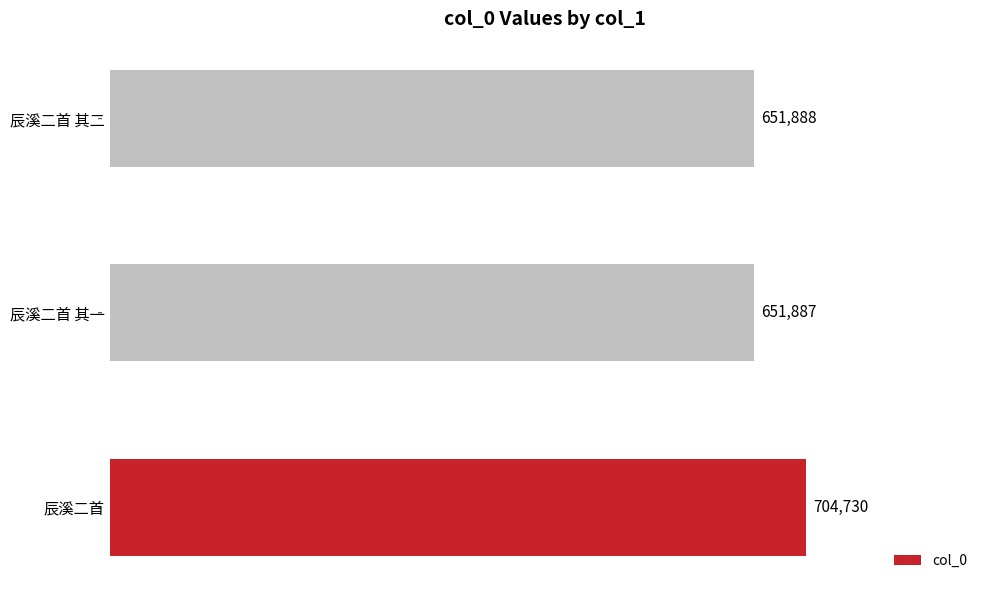

What is the sum of all values?

2008505